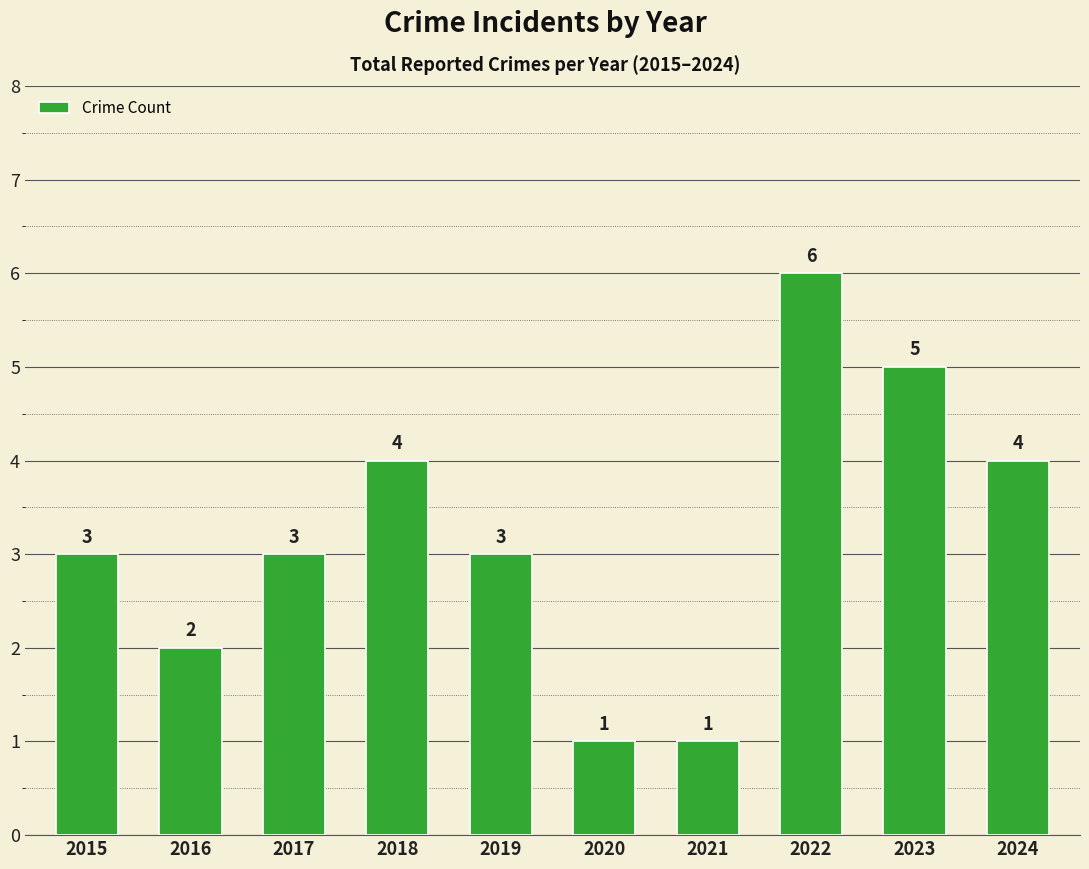

Reading left to right, what are all the values shown in this chart?

3	2	3	4	3	1	1	6	5	4